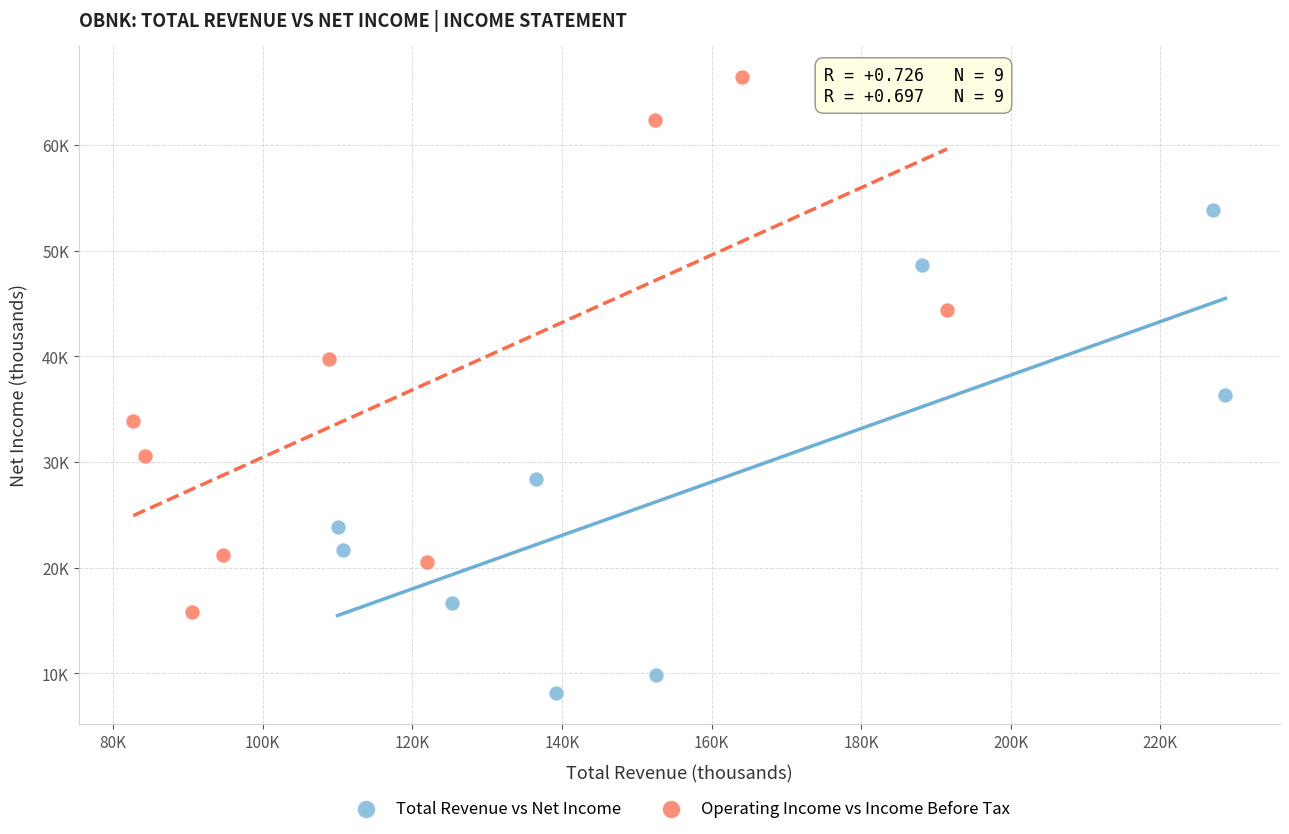

Which series contains the highest Y value?

Operating Income vs Income Before Tax